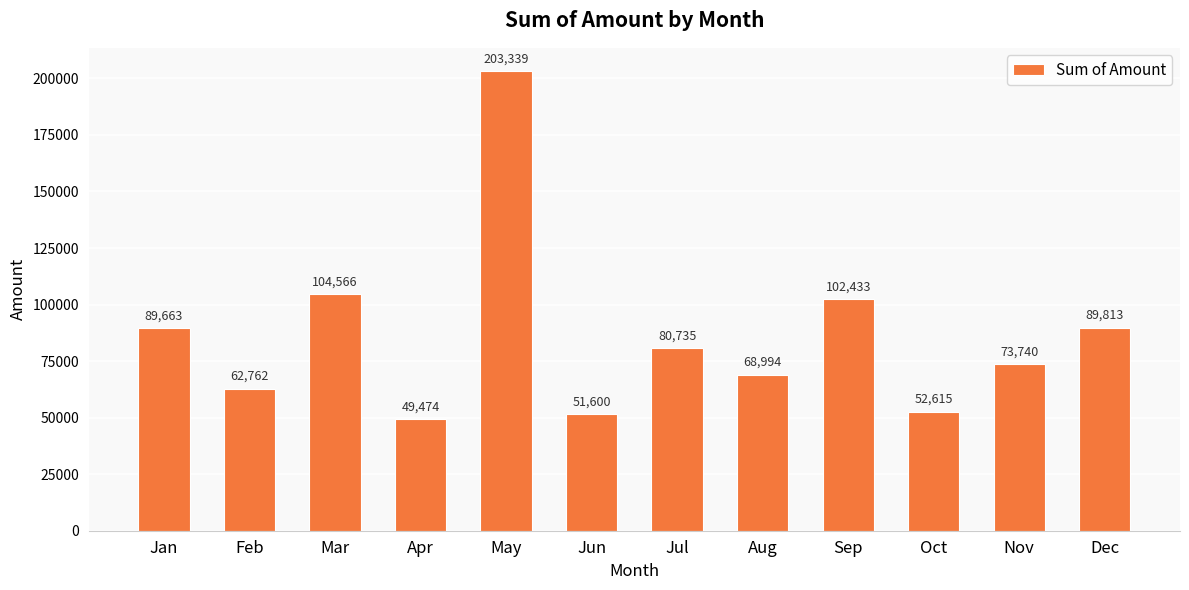

Rank the categories by value from lowest to highest.

Apr, Jun, Oct, Feb, Aug, Nov, Jul, Jan, Dec, Sep, Mar, May